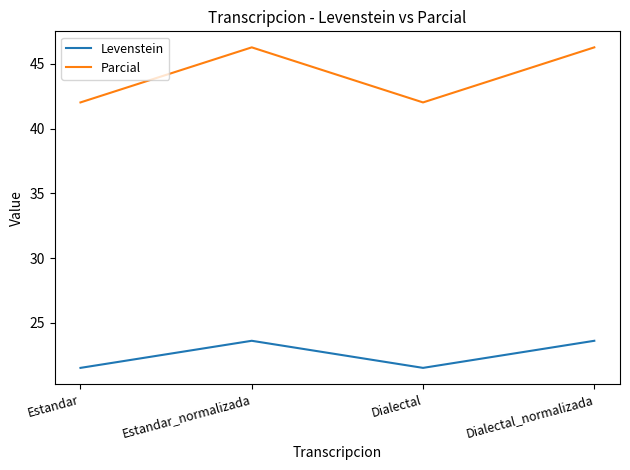

List the series in order of their overall mean, lowest first.

Levenstein, Parcial